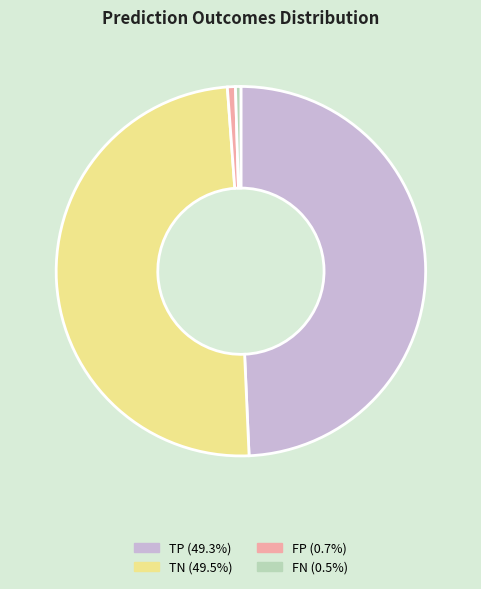

Is there a majority slice in this chart?

No